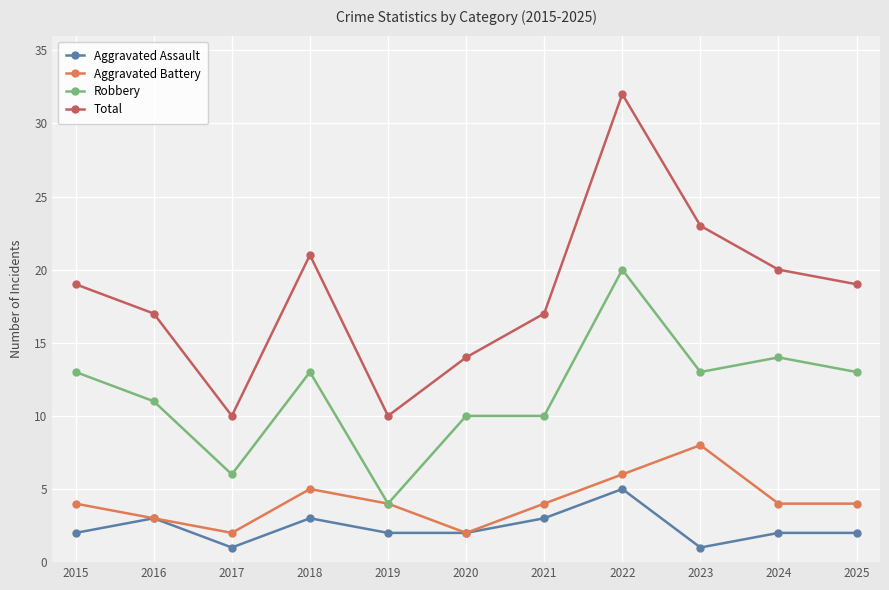

How many lines are shown in the chart?

4